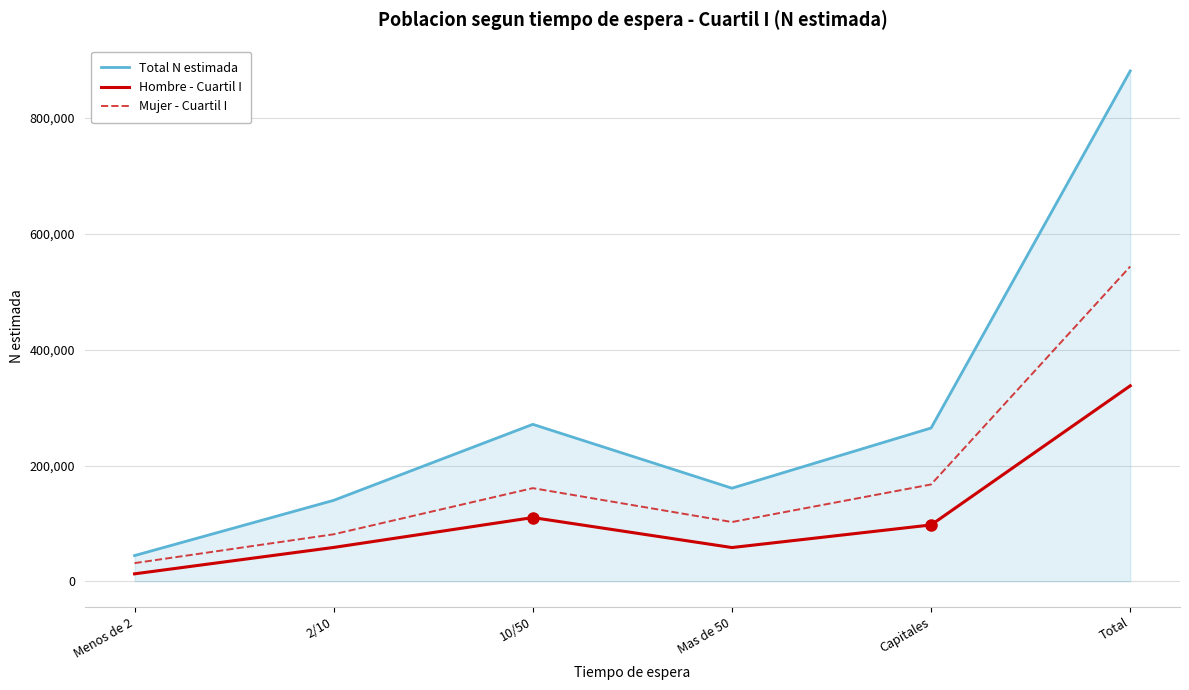

Which series has the largest total across all categories?

Total N estimada